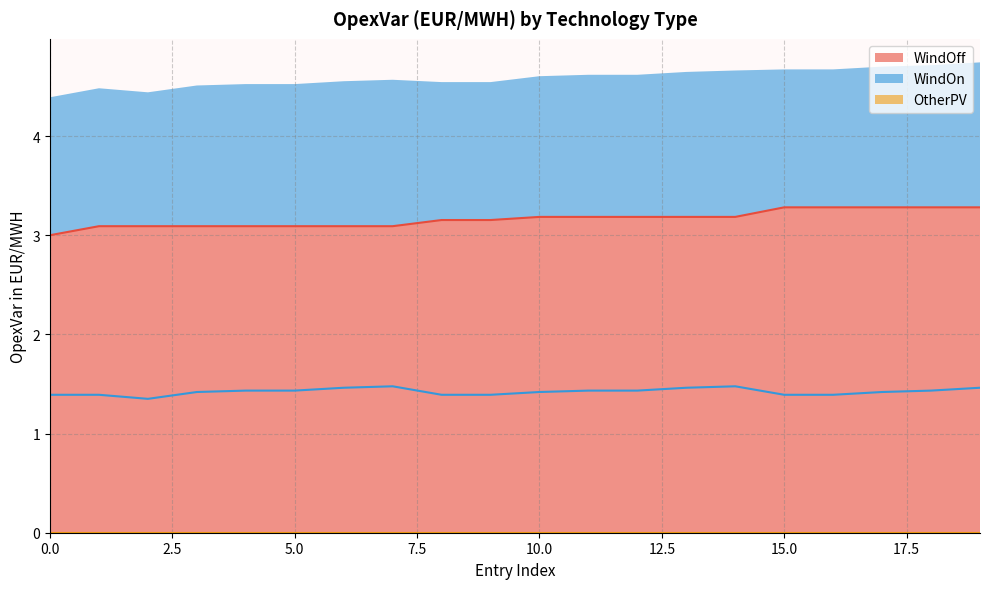

What is the lowest value of the WindOff series?

3.0